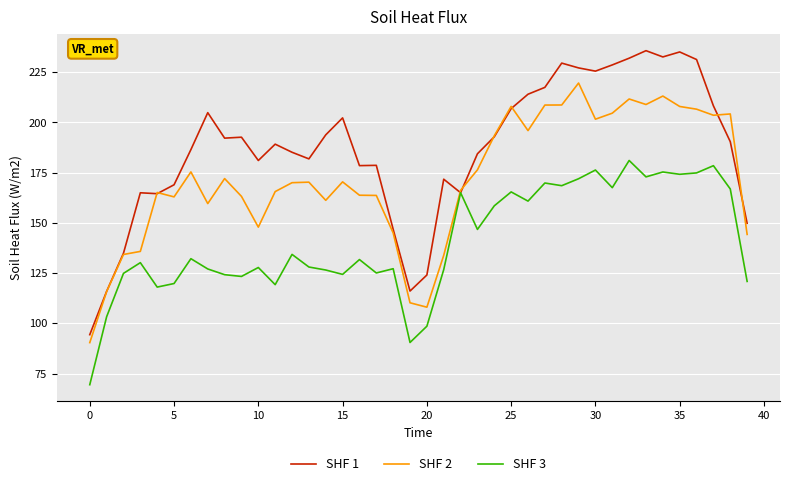

Which series has the largest total across all categories?

SHF 1